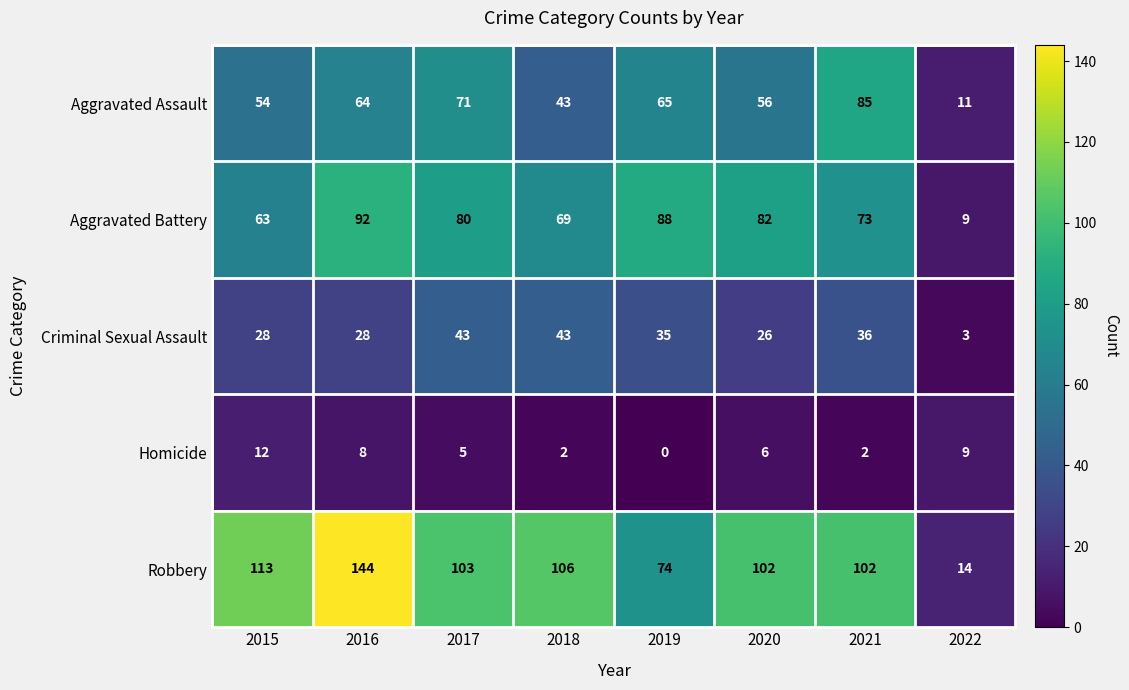

What is the difference between the highest and lowest values at 2020?

96